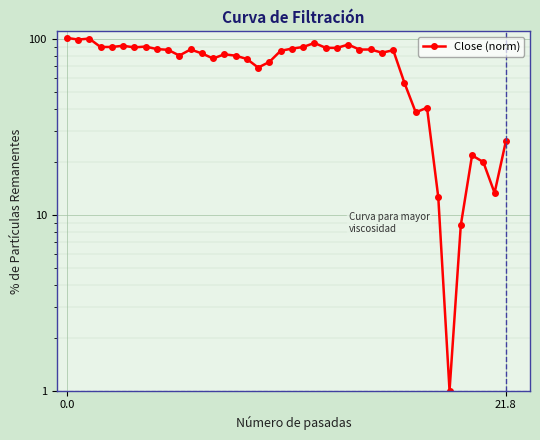

The value at 8 is 118.3. True or false?

False